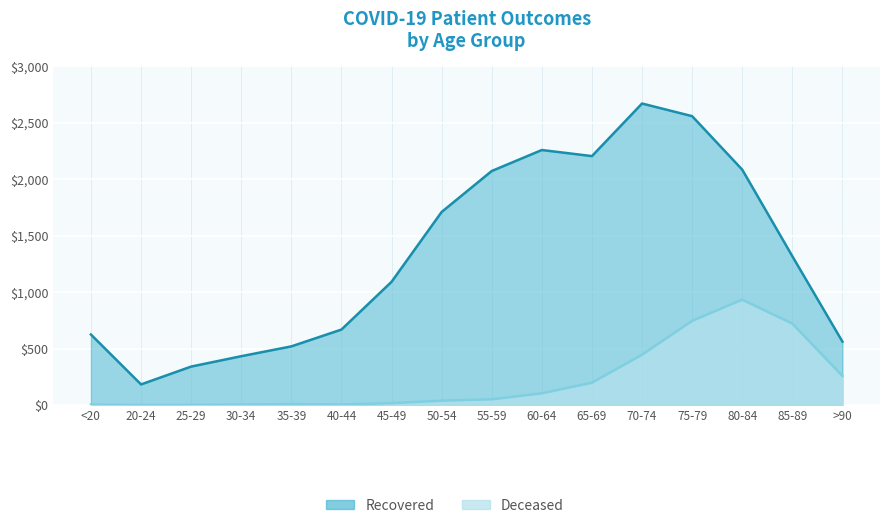

At how many categories does at least one series exceed 1281?

8